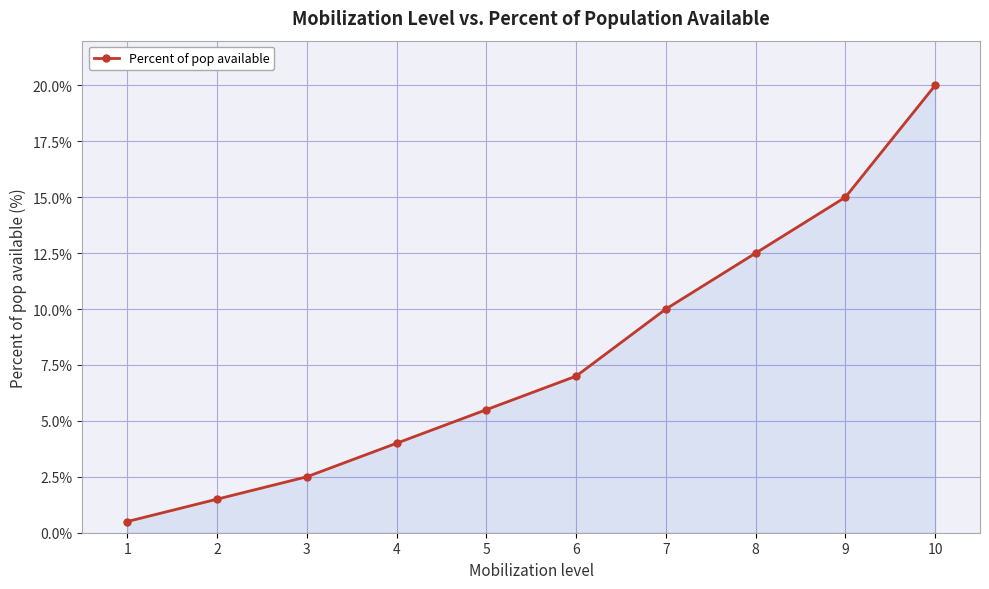

The chart shows a value of 4.0 at 4. True or false?

True